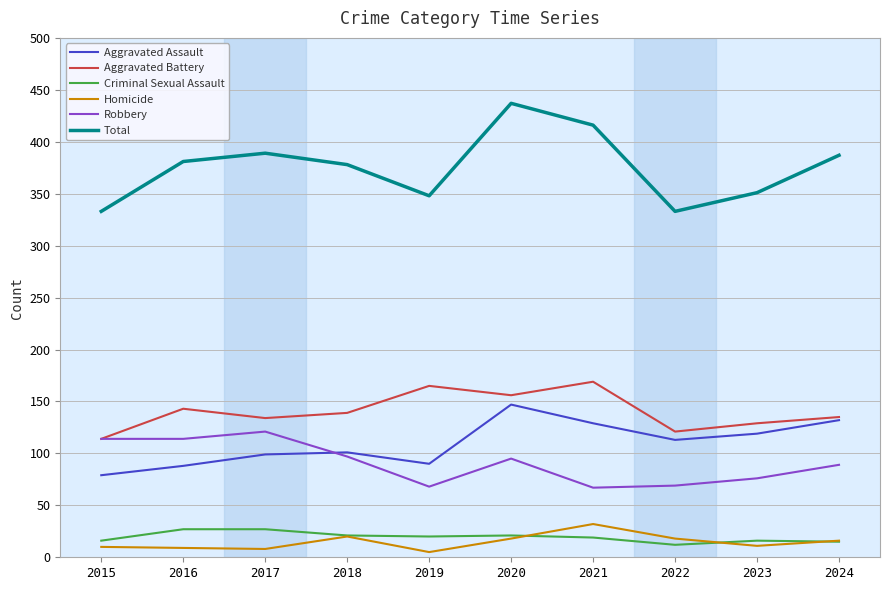

How many lines are shown in the chart?

6